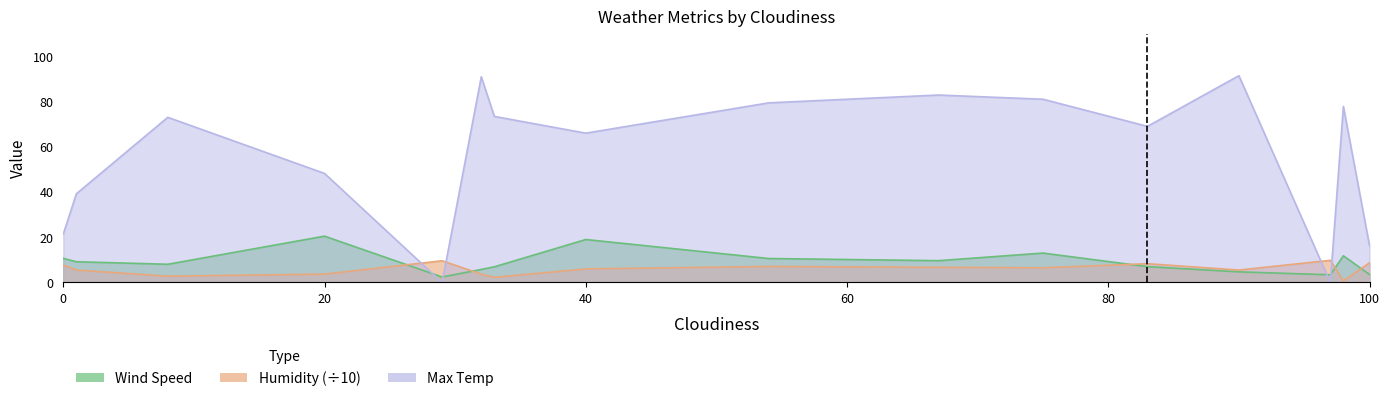

Between which two adjacent categories do Max Temp and Wind Speed first intersect?

20 and 29